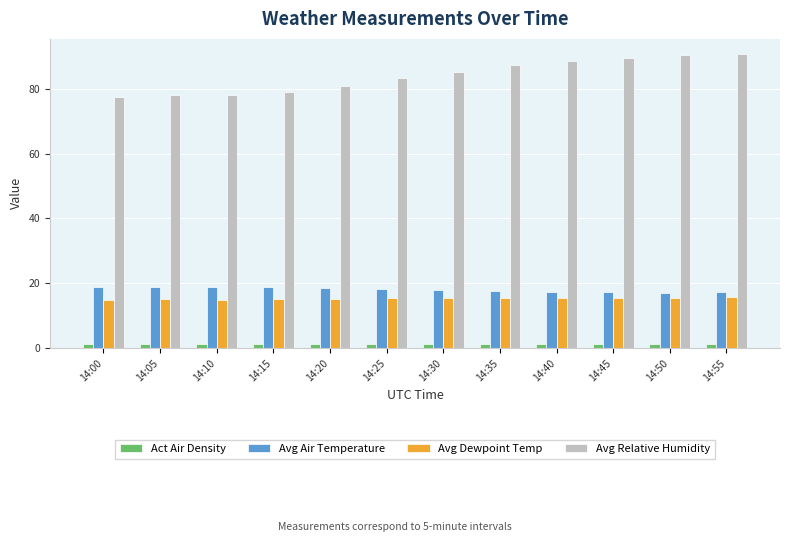

What is the difference between the maximum and minimum values in the Avg Dewpoint Temp series?

0.8